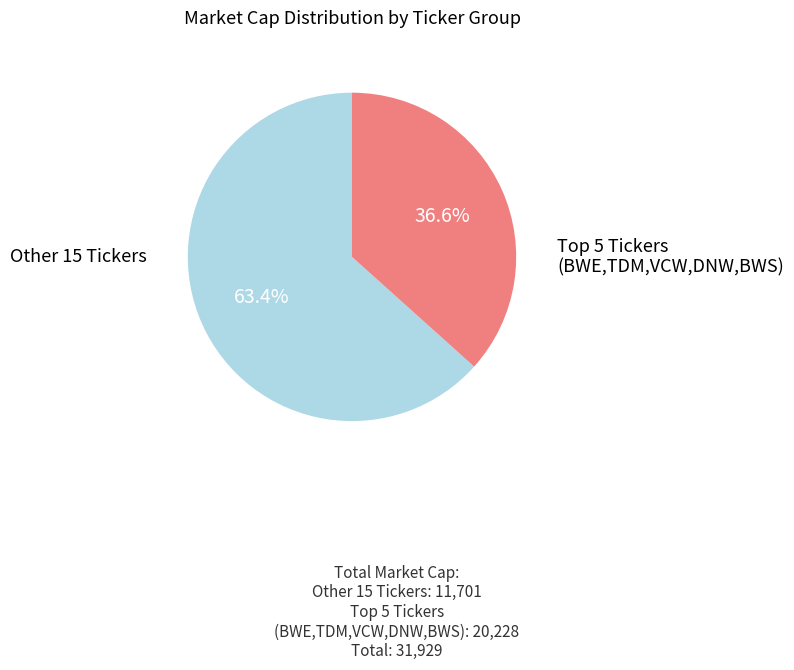

Is there a majority slice in this chart?

Yes